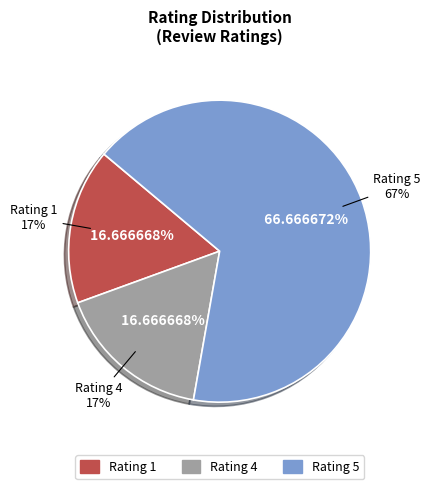

True or false: Rating 5 accounts for 87% of the total.

False